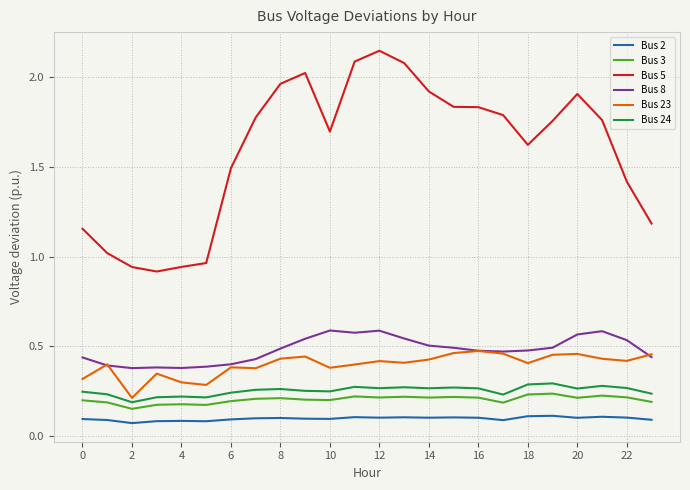

Which series has the largest total across all categories?

Bus 5